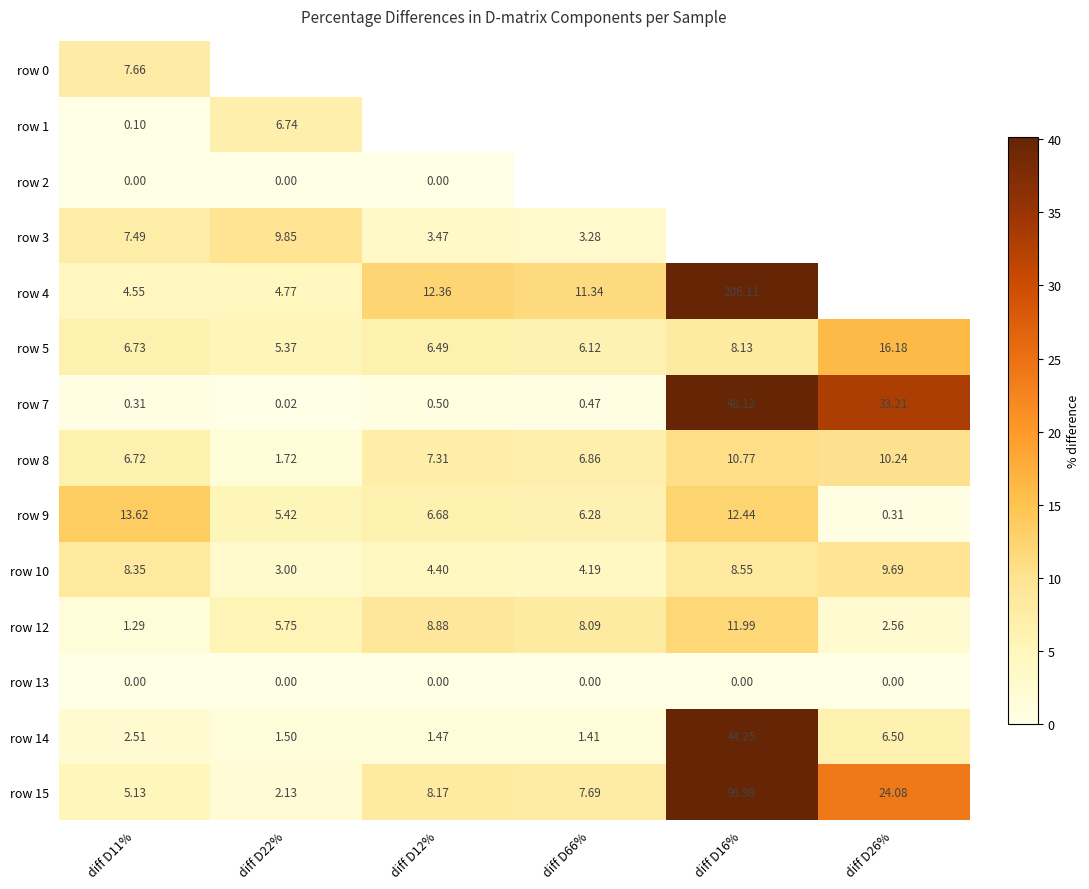

At which label is row 2 closest to 0?

diff D11%